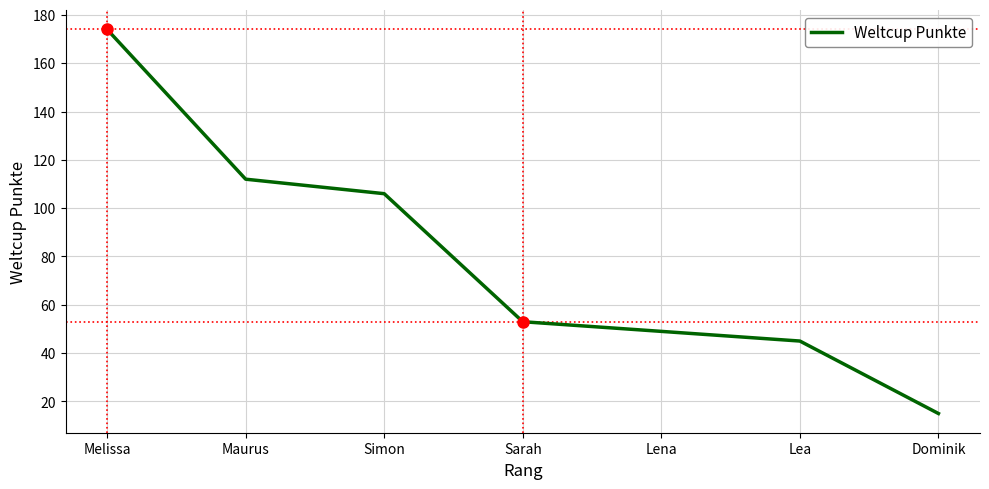

What is the ratio of the value at Lea to the value at Dominik?

3.0